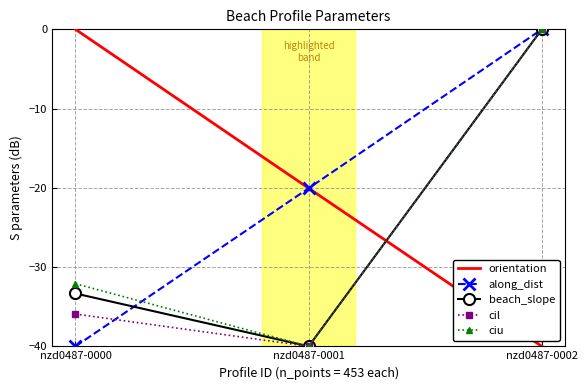

What are all the series names shown in the legend?

orientation, along_dist, beach_slope, cil, ciu